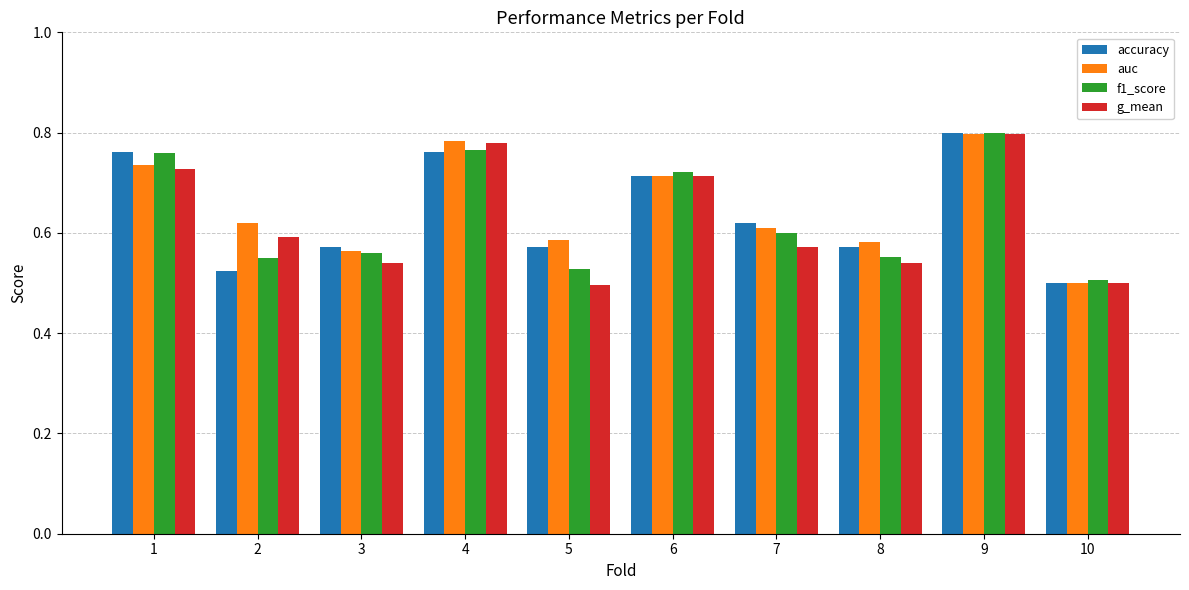

Count the g_mean values in the range 0 to 1.

10